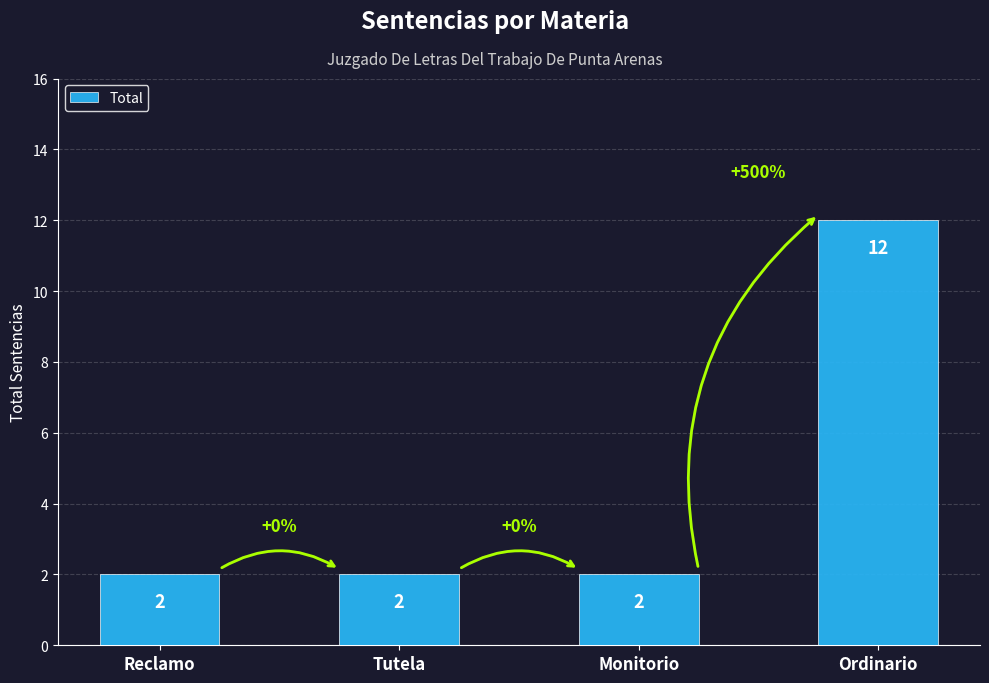

How many bars are there in total?

4